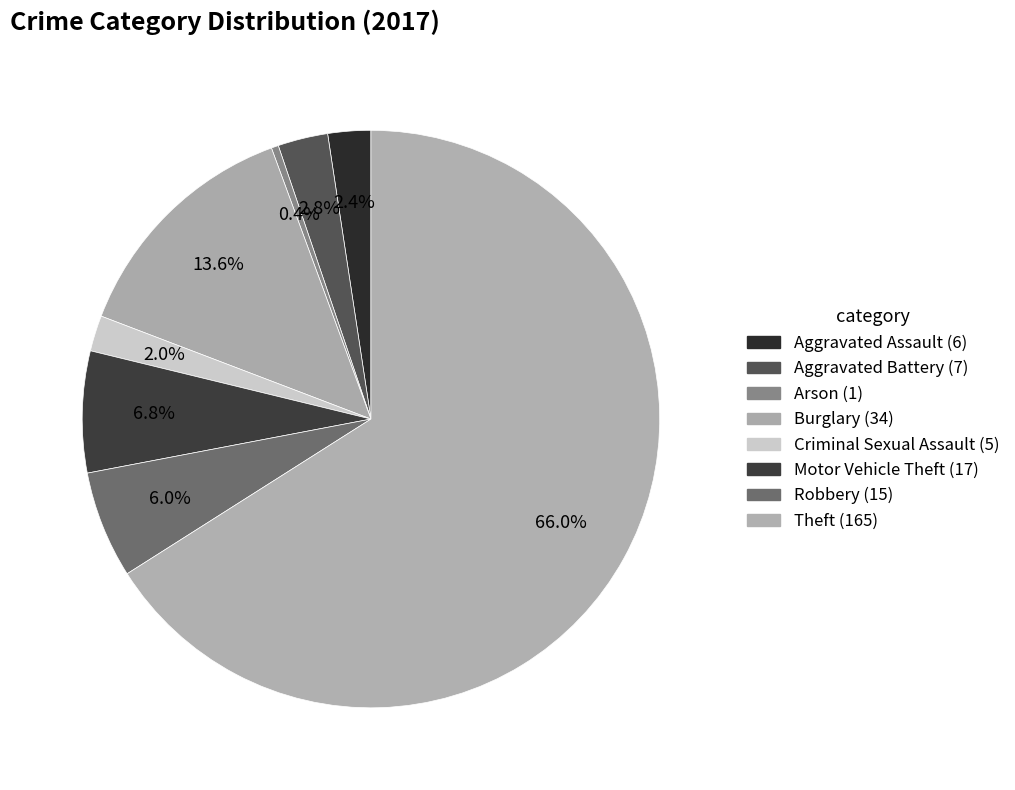

How many slices are in this pie chart?

8